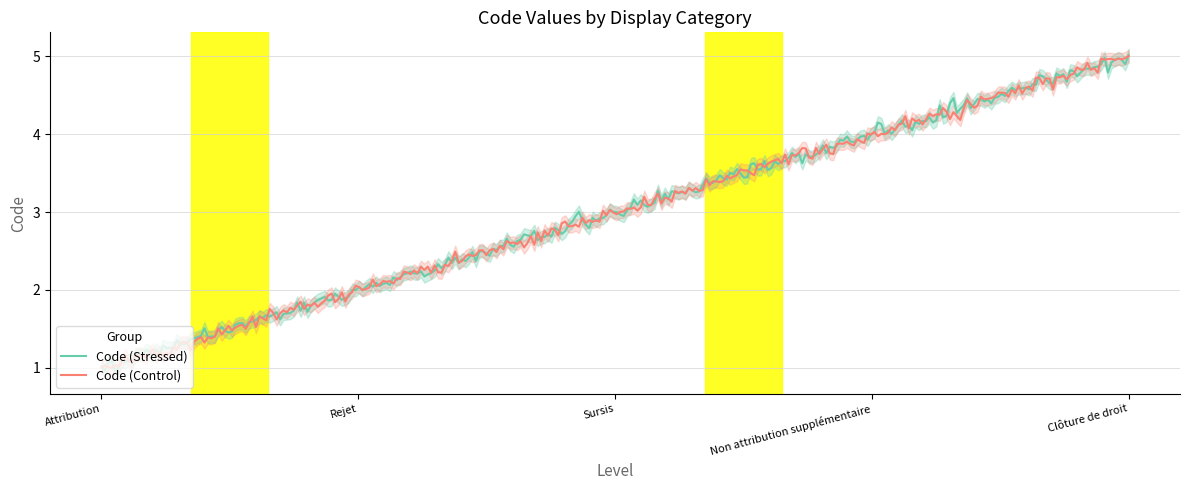

Rank the categories by value from lowest to highest.

Attribution, Rejet, Sursis, Non attribution supplémentaire, Clôture de droit